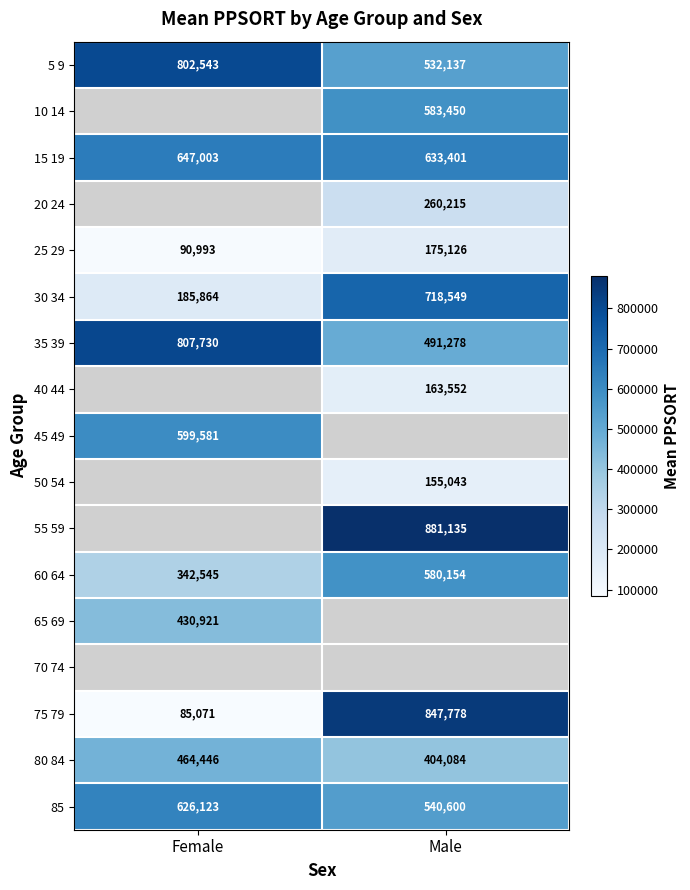

What is the minimum value for 5 9?

532137